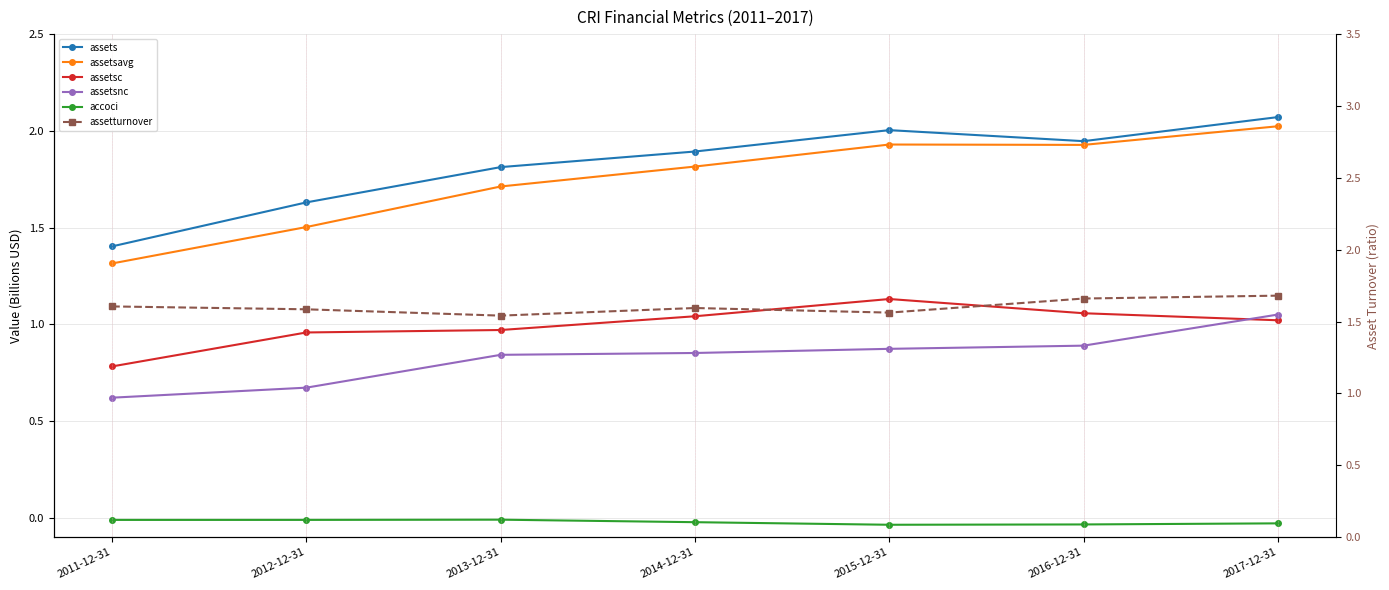

Reading left to right, list all the values displayed in this chart.

assets: 2011-12-31=1.4	2012-12-31=1.6	2013-12-31=1.8	2014-12-31=1.9	2015-12-31=2.0	2016-12-31=1.9	2017-12-31=2.1
assetsavg: 2011-12-31=1.3	2012-12-31=1.5	2013-12-31=1.7	2014-12-31=1.8	2015-12-31=1.9	2016-12-31=1.9	2017-12-31=2.0
assetsc: 2011-12-31=0.8	2012-12-31=1.0	2013-12-31=1.0	2014-12-31=1.0	2015-12-31=1.1	2016-12-31=1.1	2017-12-31=1.0
assetsnc: 2011-12-31=0.6	2012-12-31=0.7	2013-12-31=0.8	2014-12-31=0.9	2015-12-31=0.9	2016-12-31=0.9	2017-12-31=1.1
accoci: 2011-12-31=-0.0	2012-12-31=-0.0	2013-12-31=-0.0	2014-12-31=-0.0	2015-12-31=-0.0	2016-12-31=-0.0	2017-12-31=-0.0
assetturnover: 2011-12-31=1.6	2012-12-31=1.6	2013-12-31=1.5	2014-12-31=1.6	2015-12-31=1.6	2016-12-31=1.7	2017-12-31=1.7